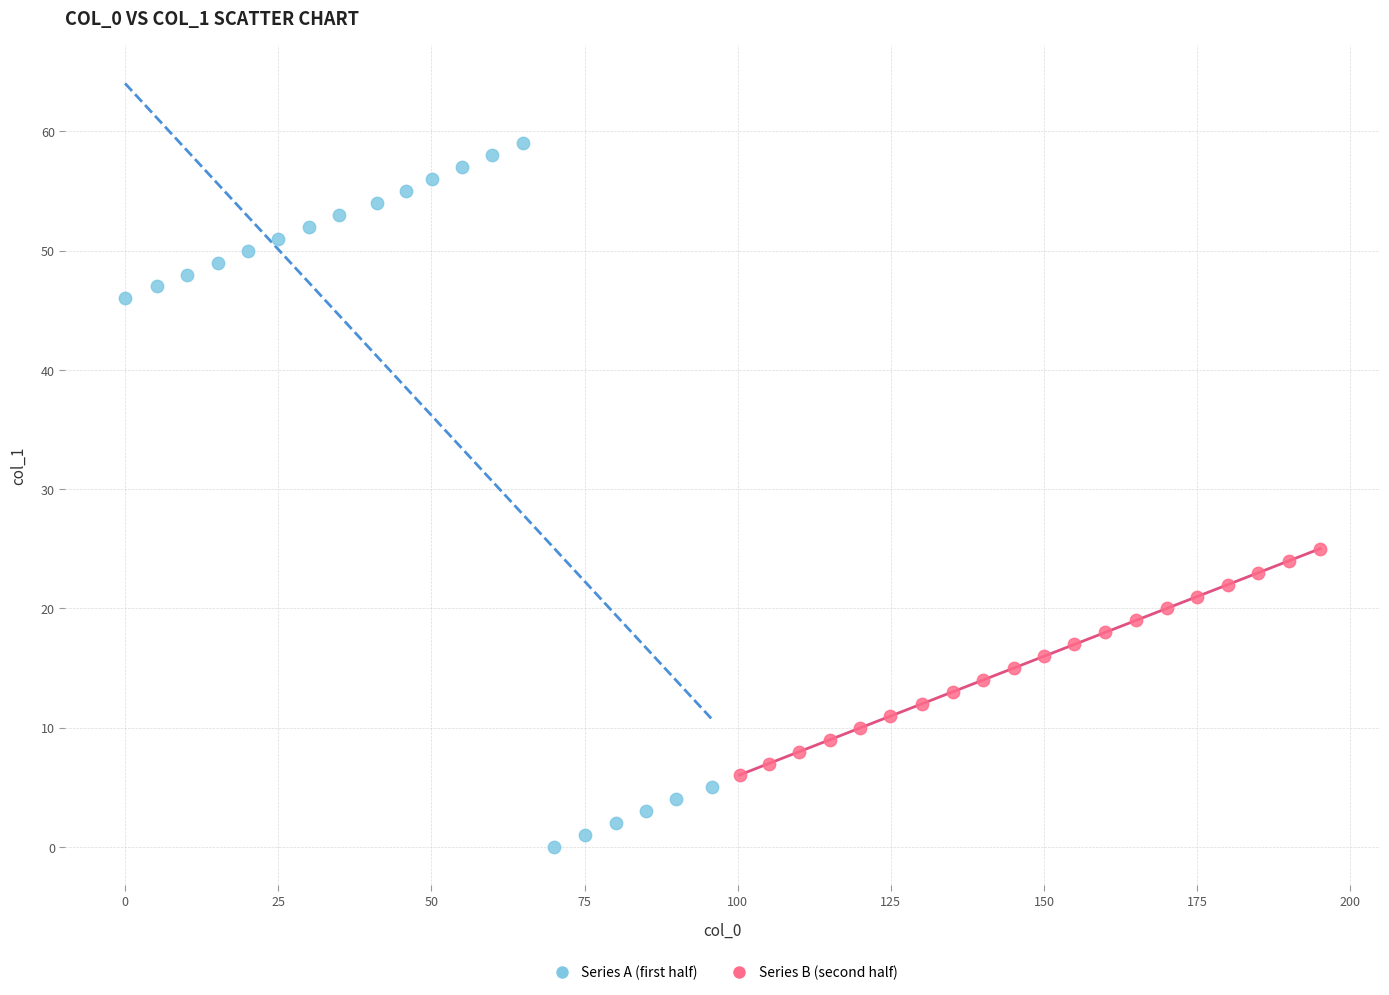

Which series reaches the minimum Y coordinate?

Series A (first half)